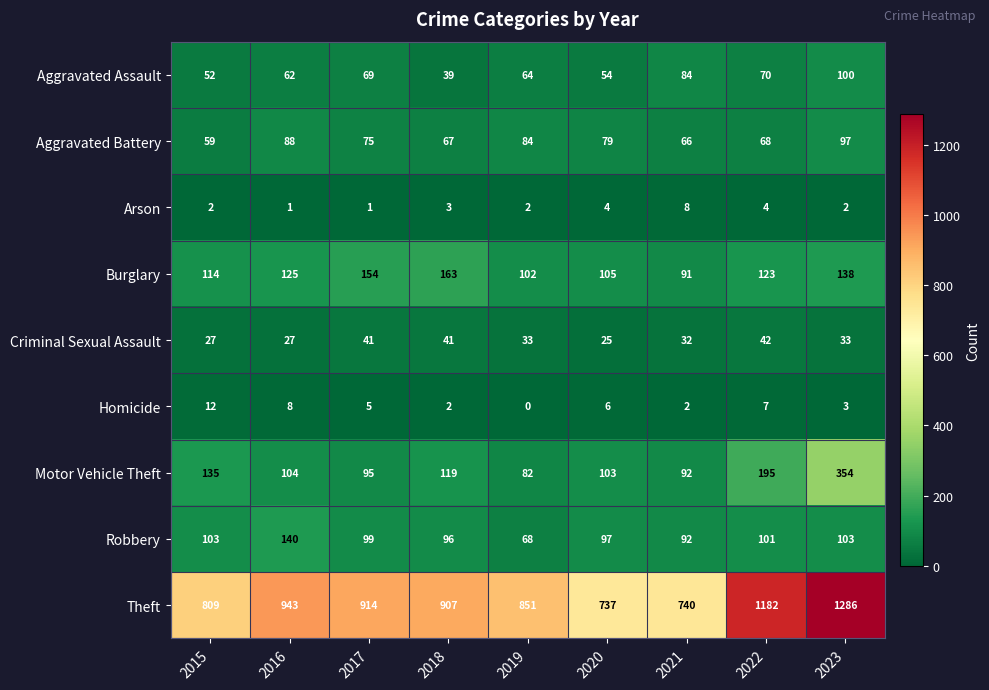

What is the spread (max minus min) of values at 2023?

1284